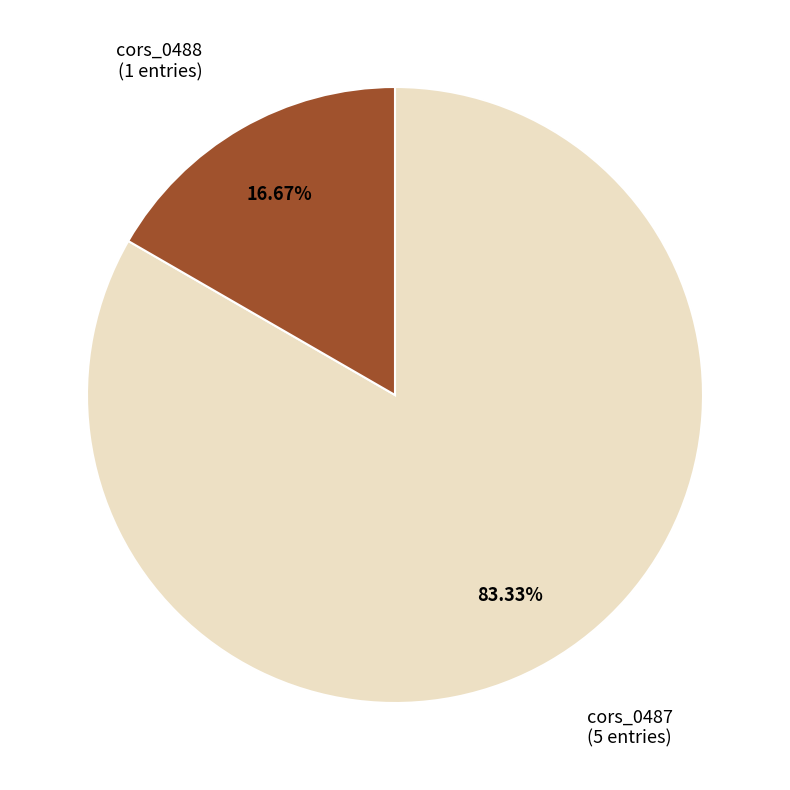

Is there any slice that represents more than half of the pie?

Yes